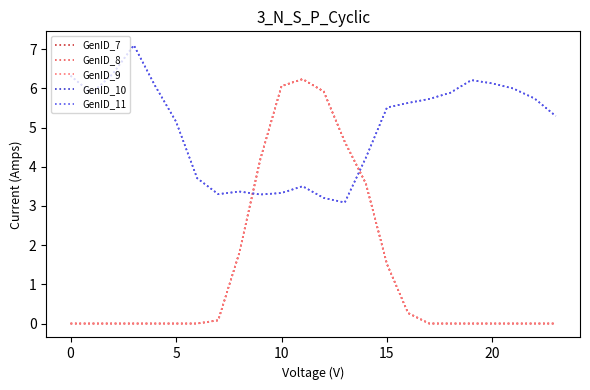

What is the value of the GenID_10 point at the 6th from the left?

5.2